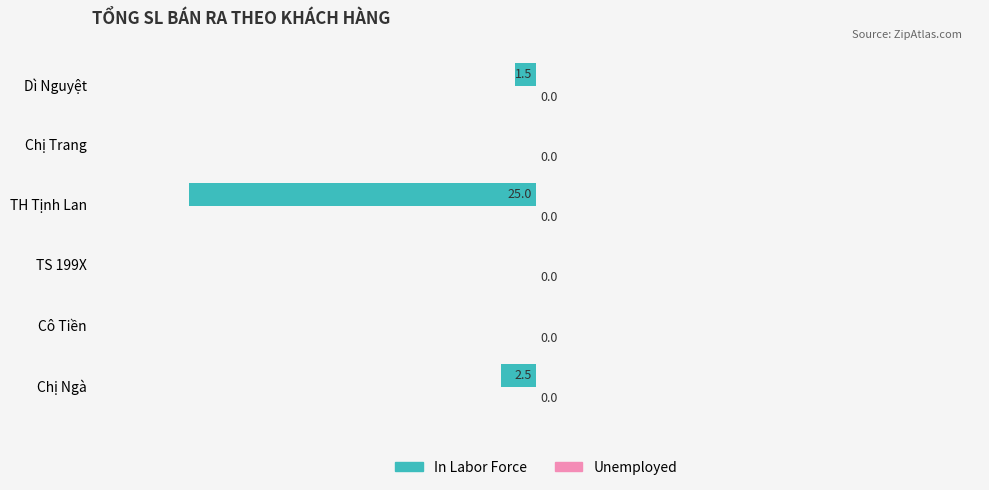

At which label is the value closest to -12?

Chị Ngà